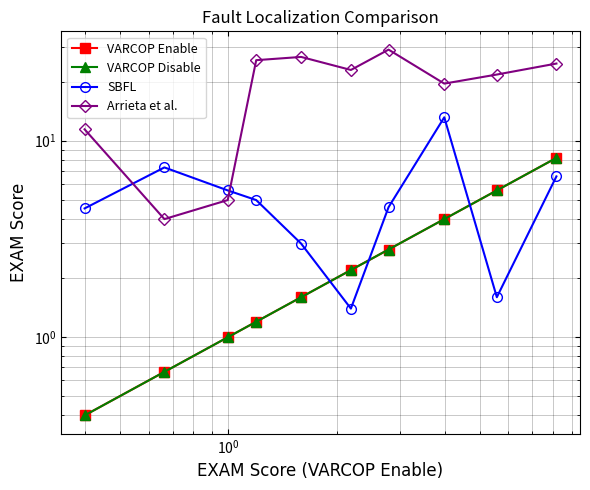

Is it true that VARCOP Disable equals 0.4 at $\mathdefault{10^{0}}$?

False